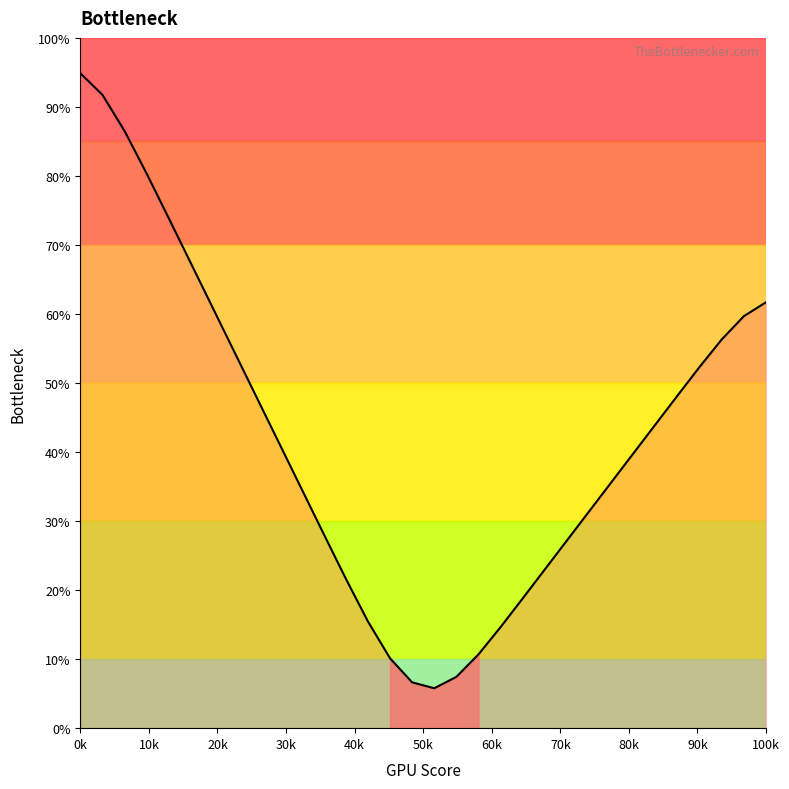

True or false: the data has more than 0 interior local peaks.

False